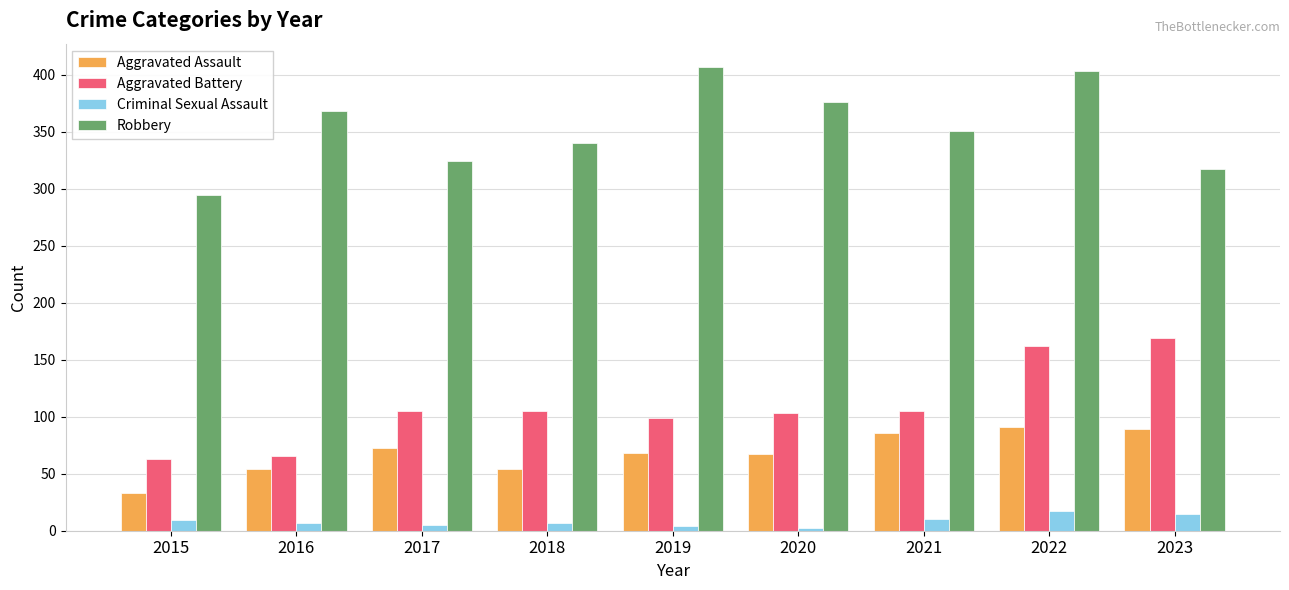

Is it true that Robbery equals 173 at 2022?

False